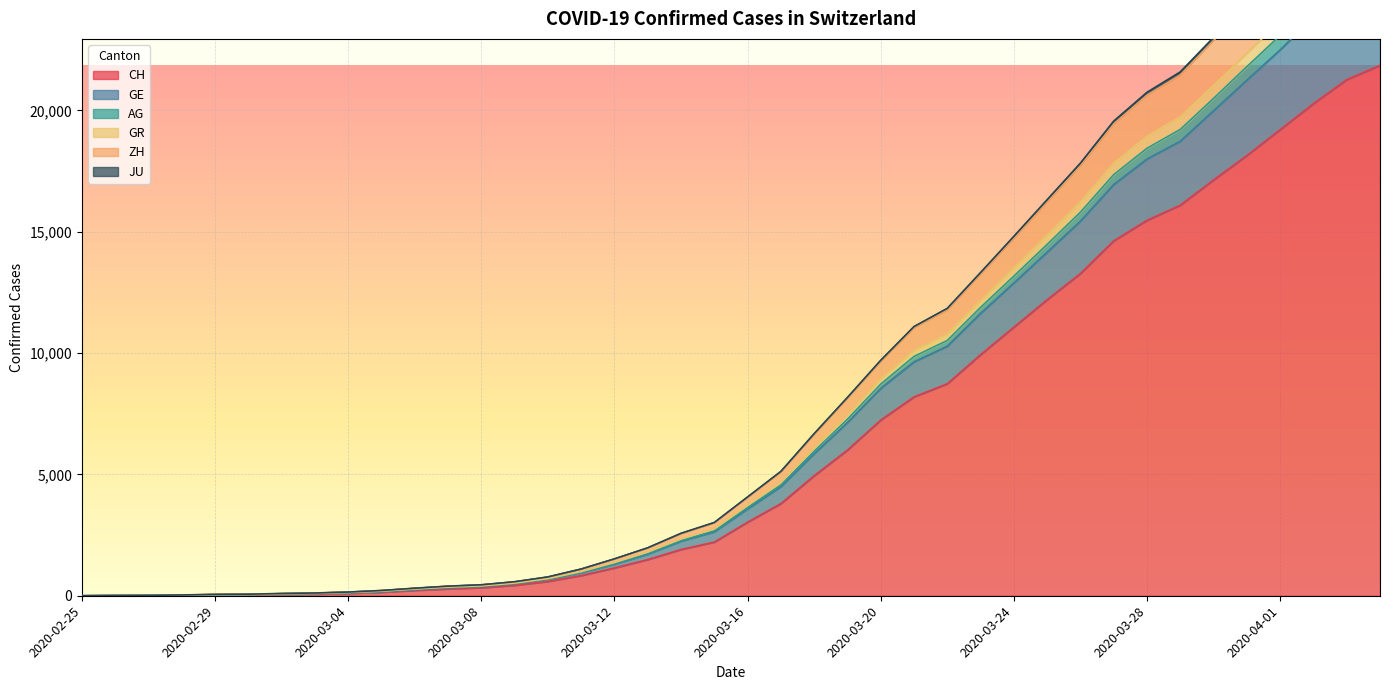

True or false: JU and AG cross at least once.

False